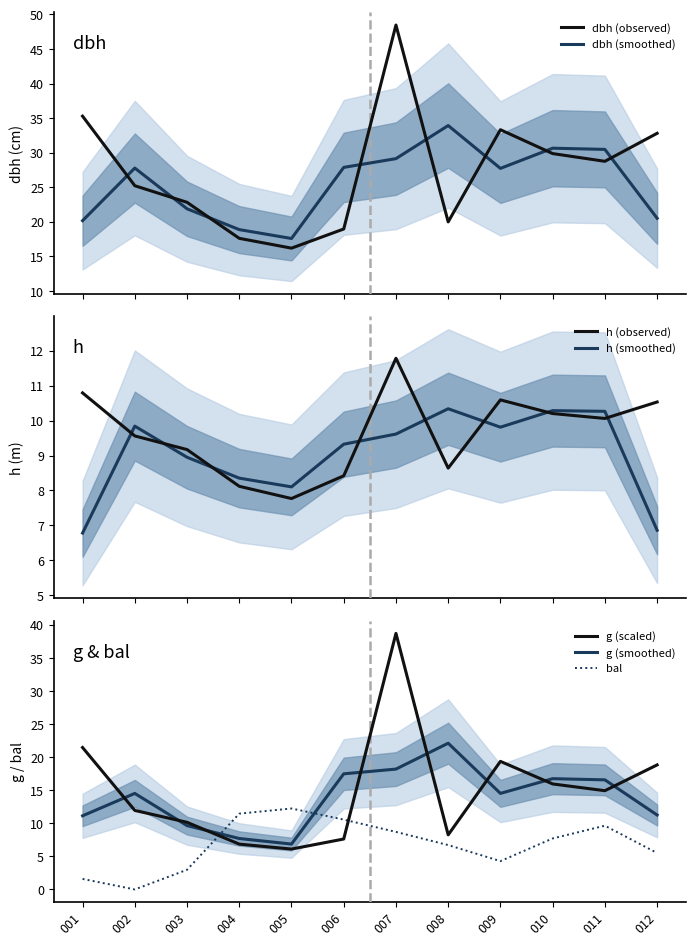

True or false: dbh has more than 1 points higher than both neighbors.

True